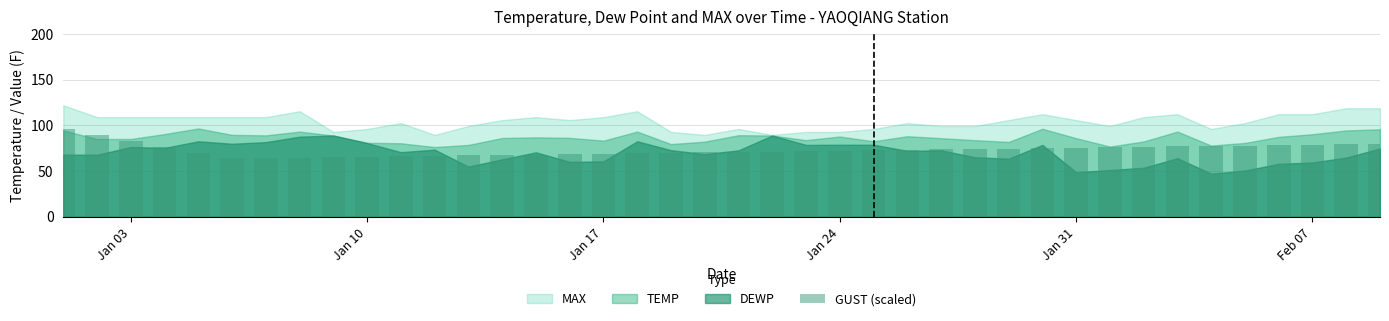

What is the sum of all values?

2928.8